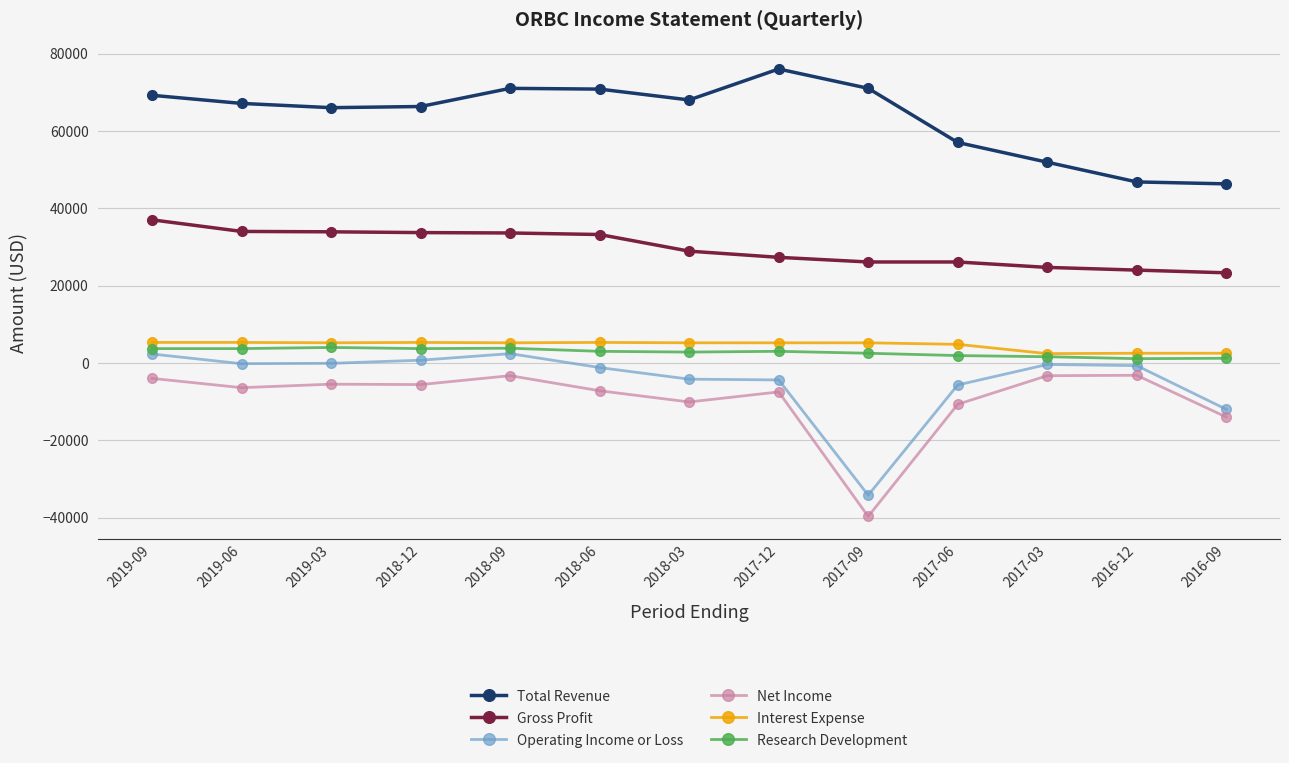

Does the chart have visible grid lines?

Yes